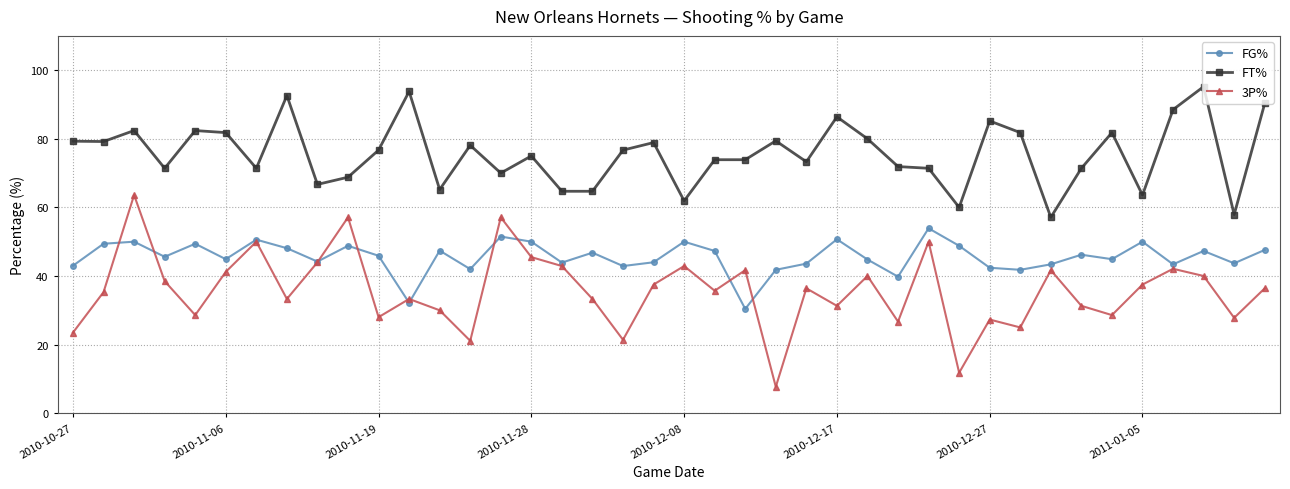

Which series has the largest range (max minus min)?

3P%